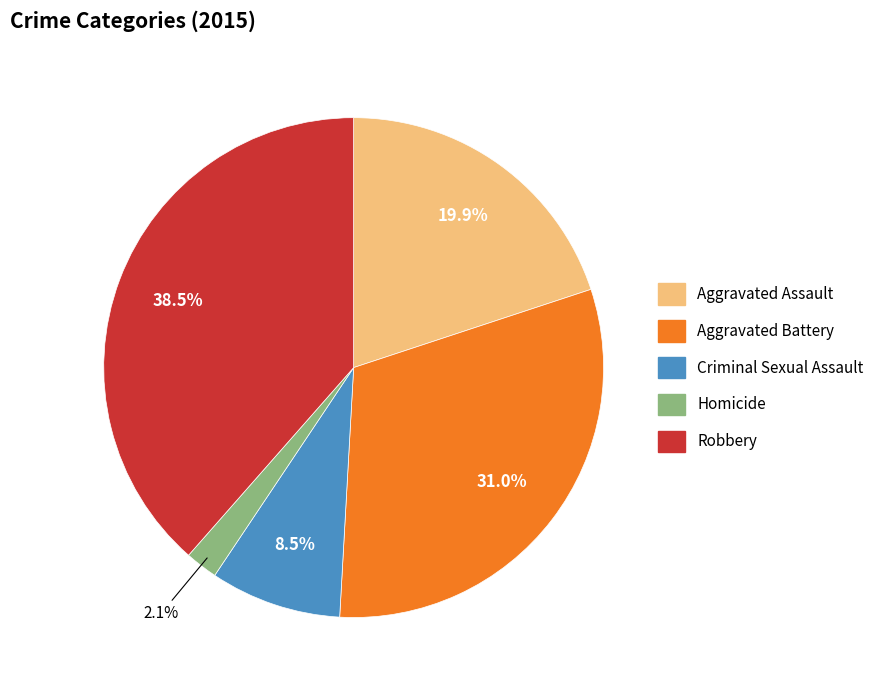

Which has a higher value, Homicide or Aggravated Assault?

Aggravated Assault